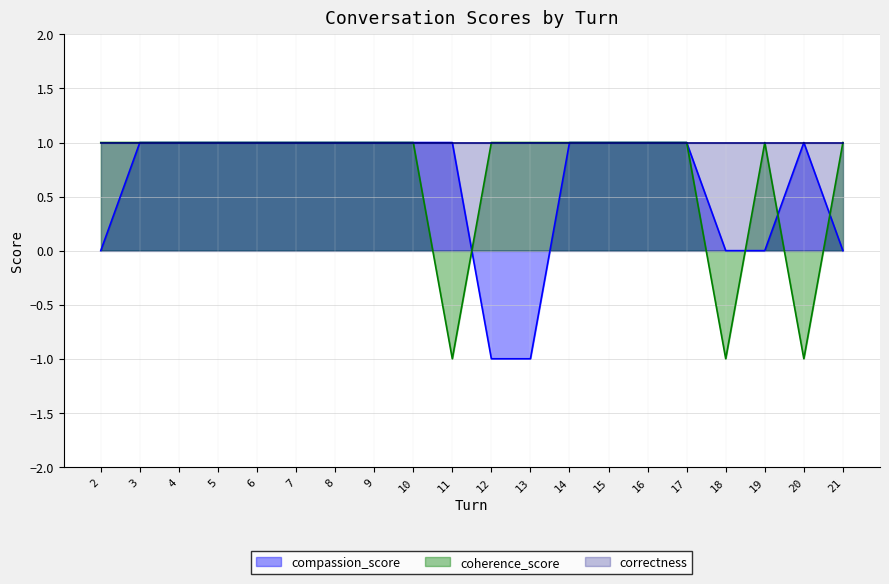

How many data points in coherence_score are less than 1?

3